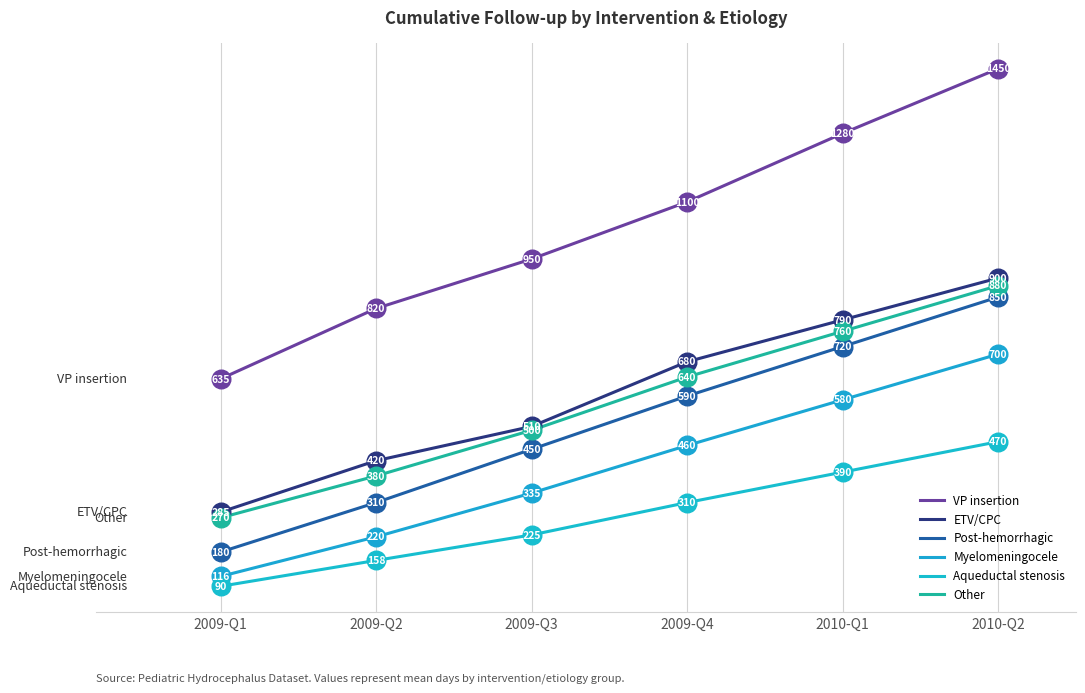

How many lines are shown in the chart?

6